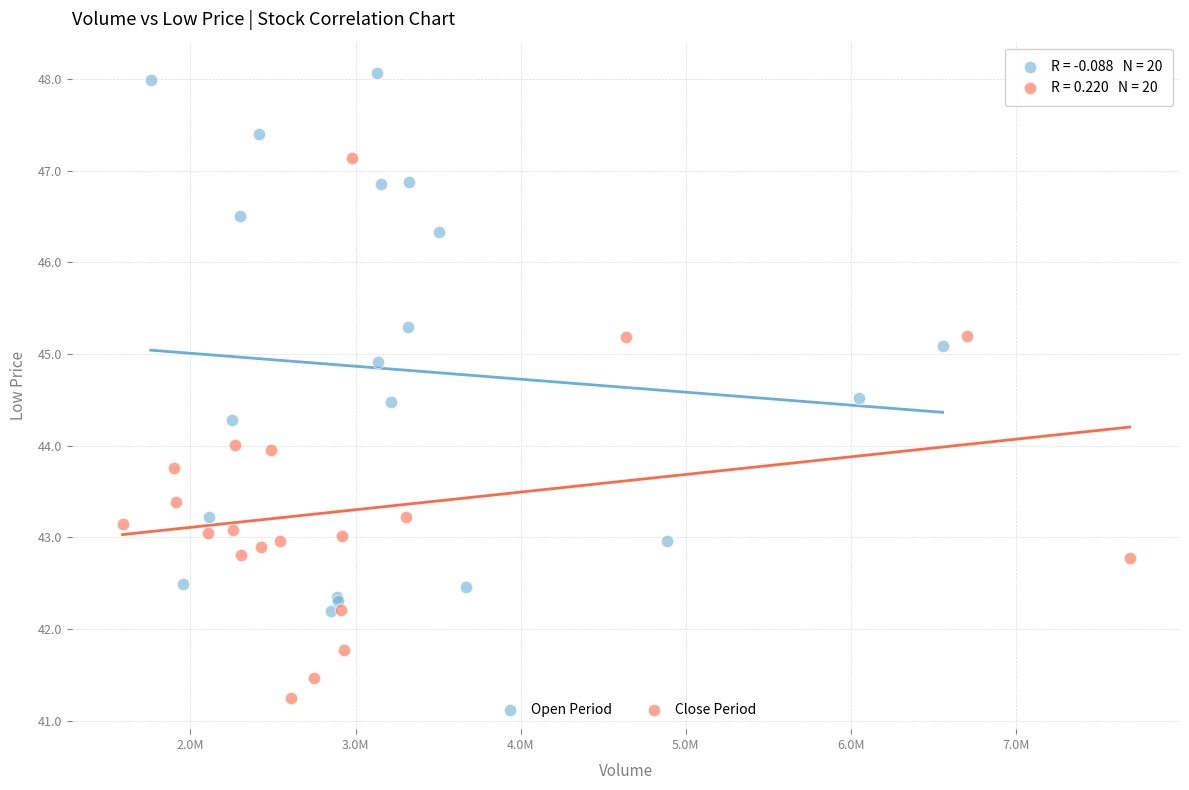

Which series contains the lowest Y value?

Close Period